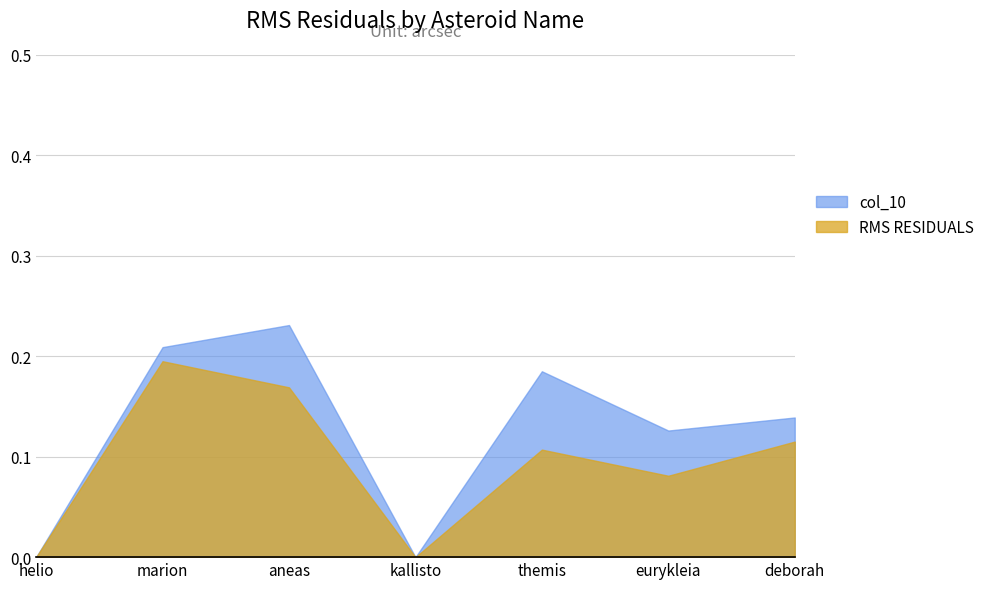

Reading right to left, transcribe all the data shown in this chart.

col_10: 0.1	0.1	0.2	0.0	0.2	0.2	0.0
RMS RESIDUALS: 0.1	0.1	0.1	0.0	0.2	0.2	0.0